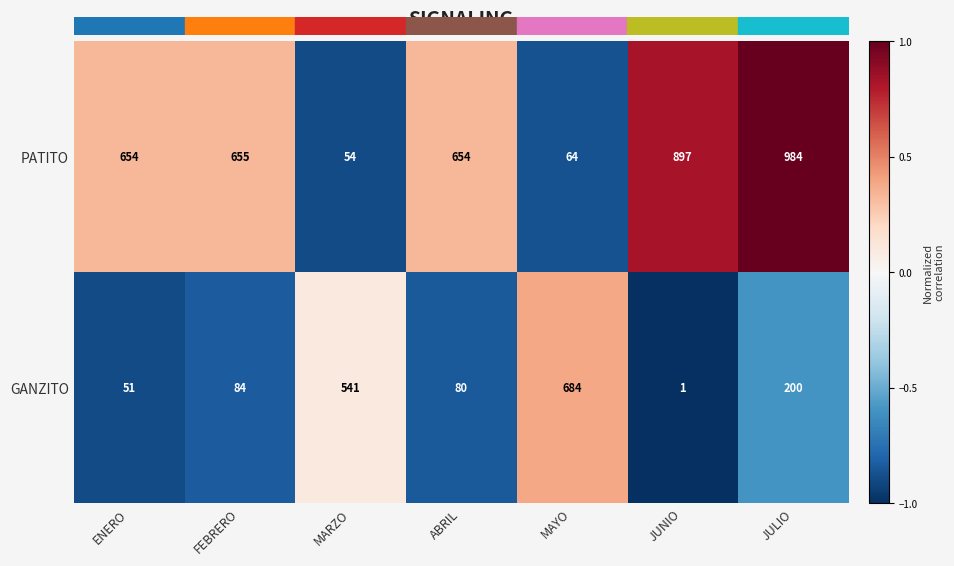

How many values in the PATITO series are below 654?

2